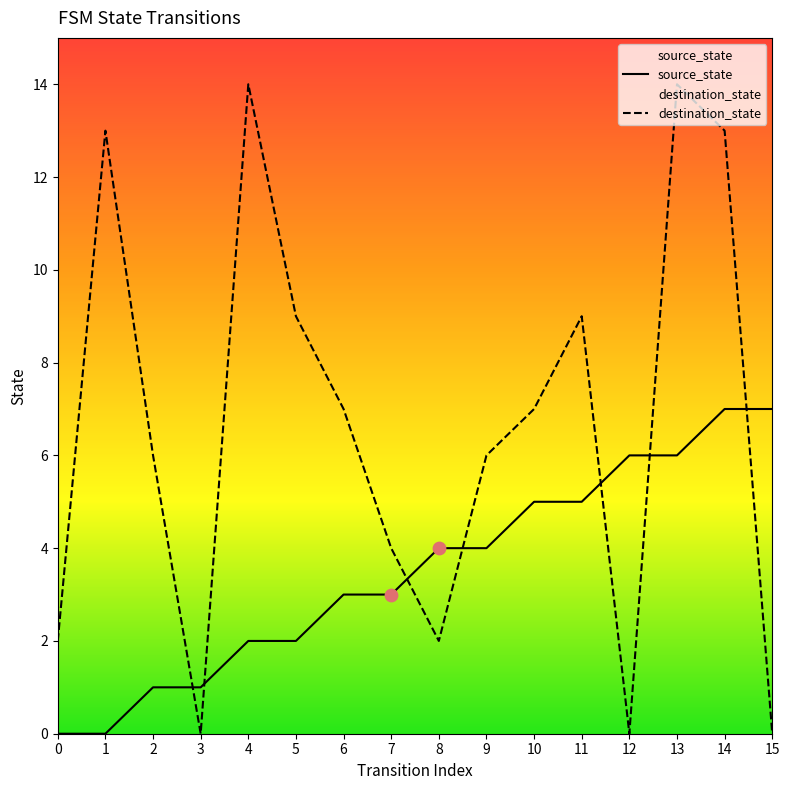

What are all the series names shown in the legend?

source_state, destination_state